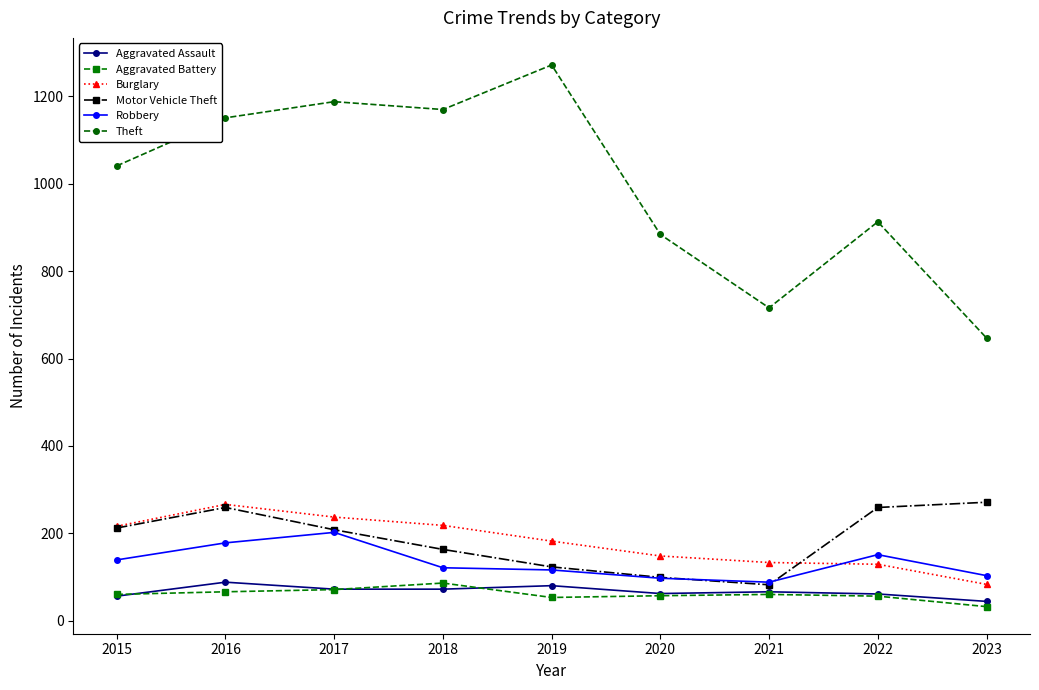

At how many categories does at least one series exceed 88?

9